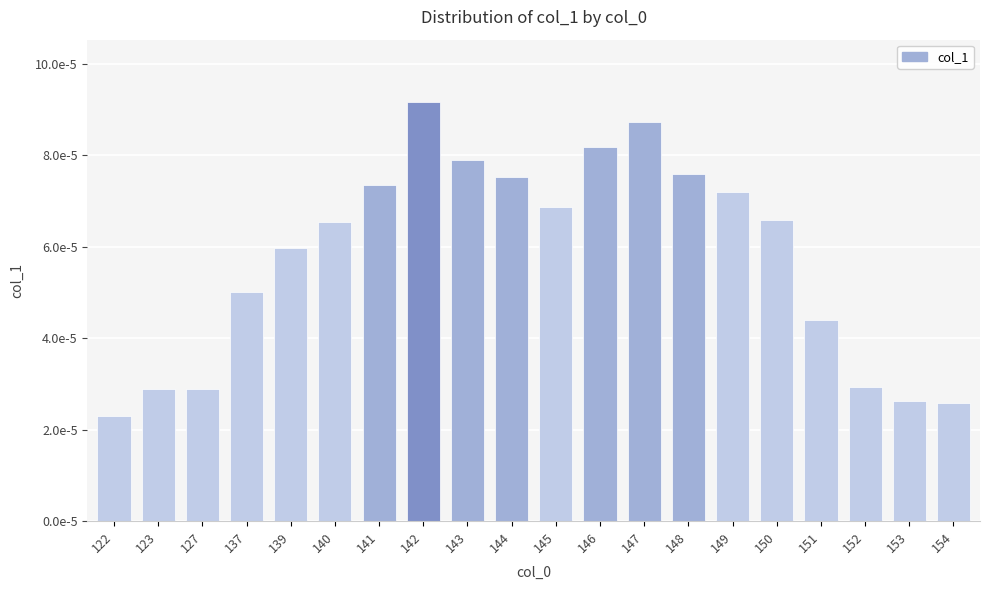

Rank the categories by value from highest to lowest.

142, 147, 146, 143, 148, 144, 141, 149, 145, 150, 140, 139, 137, 151, 152, 127, 123, 153, 154, 122